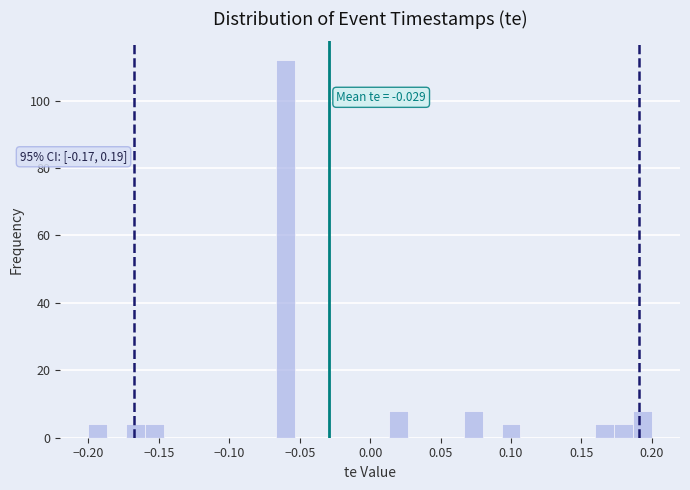

Around what value on the x-axis is the tallest bar? Give the approximate position of its centre, as read against the axis.

-0.060